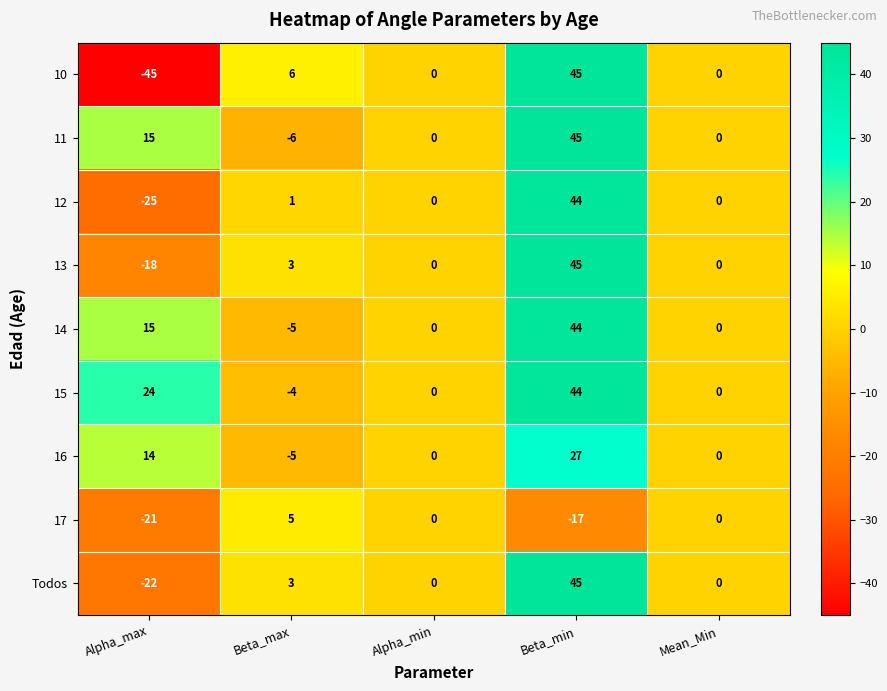

What is the difference between the maximum and minimum values in the 14 series?

49